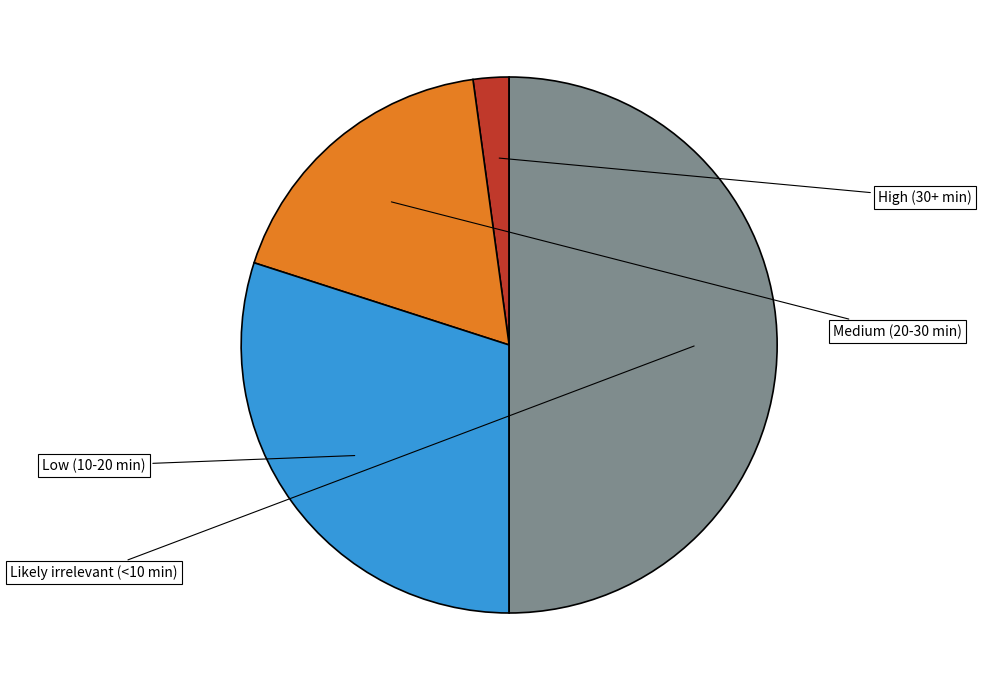

How many segments does this pie chart have?

4